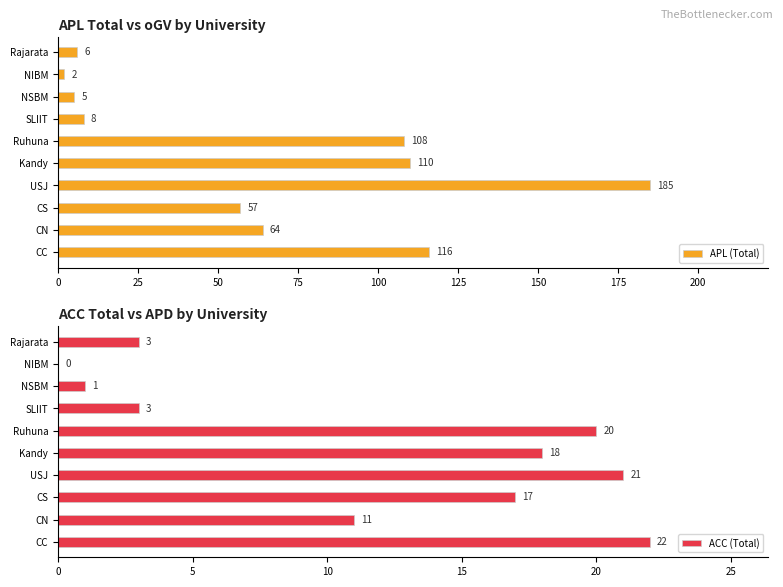

Which series has the largest range (max minus min)?

APL (Total)